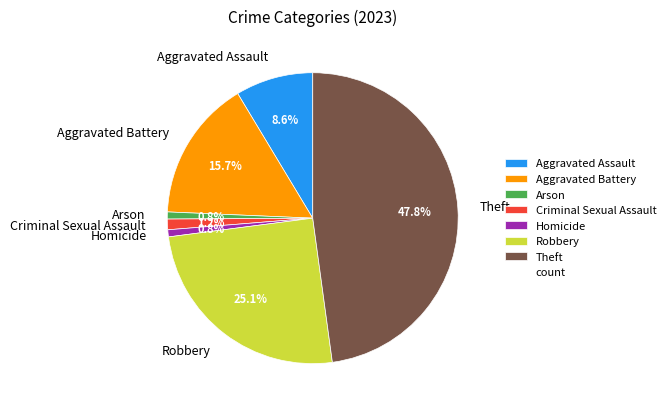

The Homicide slice represents 10% of the pie. True or false?

False